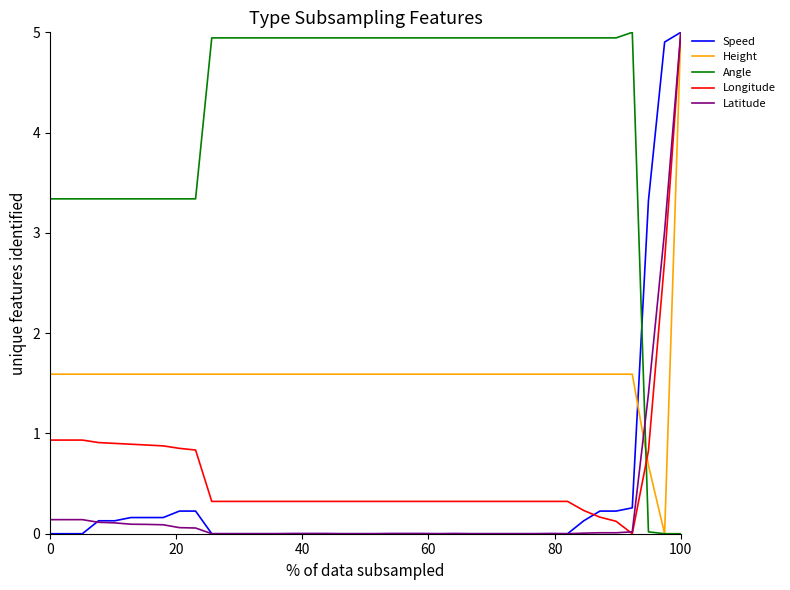

Which series has the largest total across all categories?

Angle